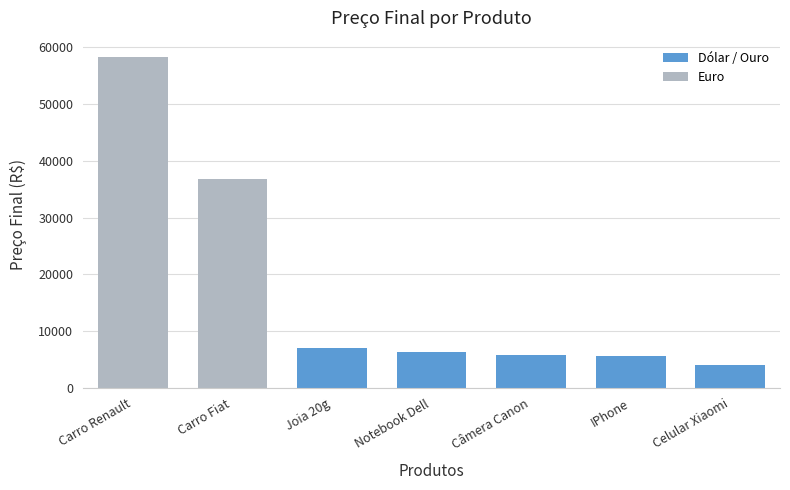

The value at IPhone is 5642.3. True or false?

True